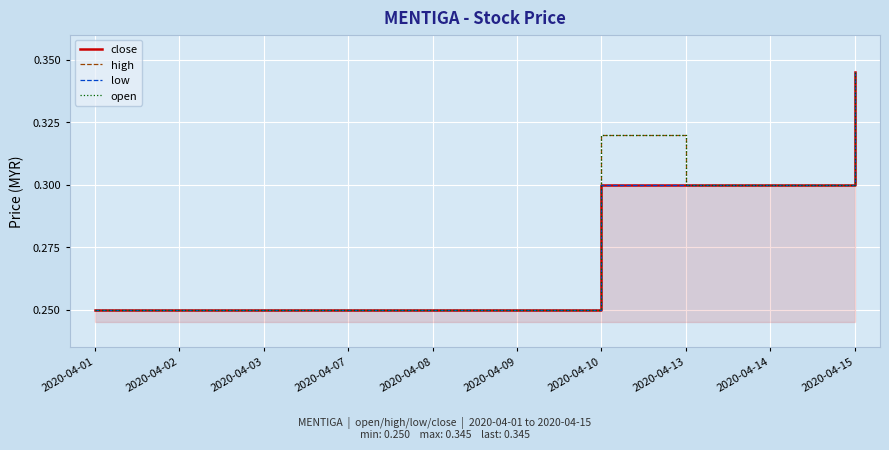

List the labels in order of open value, smallest first.

2020-04-01, 2020-04-02, 2020-04-03, 2020-04-07, 2020-04-08, 2020-04-09, 2020-04-13, 2020-04-14, 2020-04-10, 2020-04-15